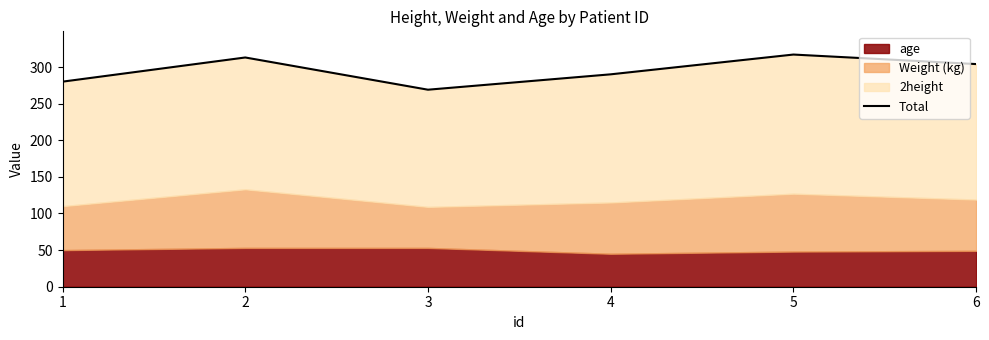

Reading right to left, transcribe all the data shown in this chart.

304	317	290	269	313	280